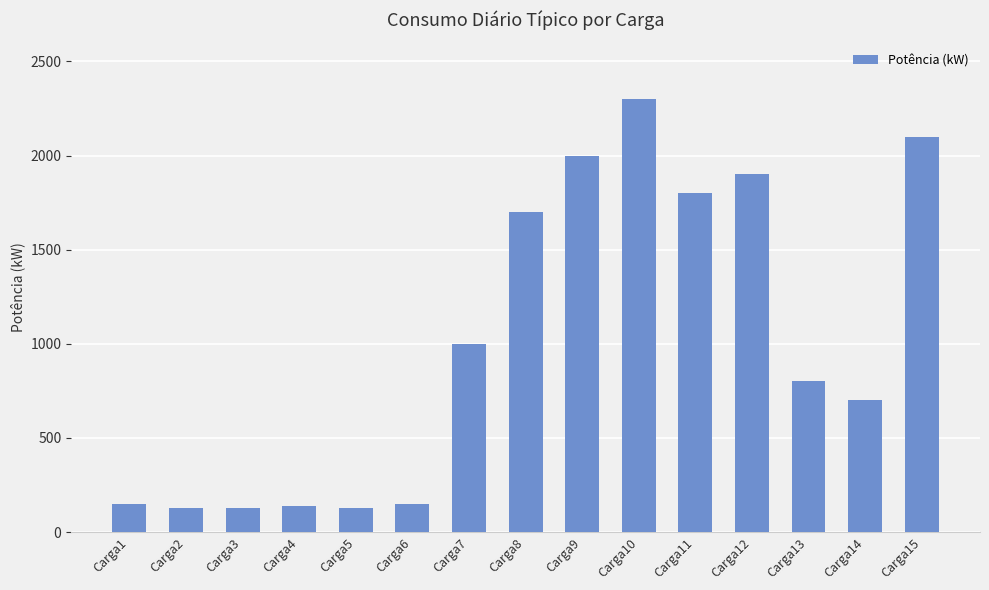

Between Carga7 and Carga5, which is larger?

Carga7